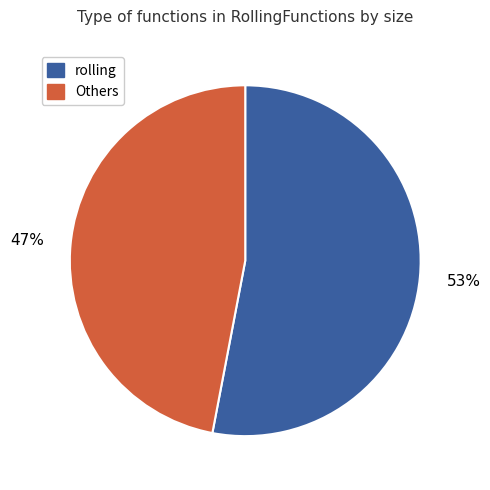

Does any single category account for the majority?

Yes